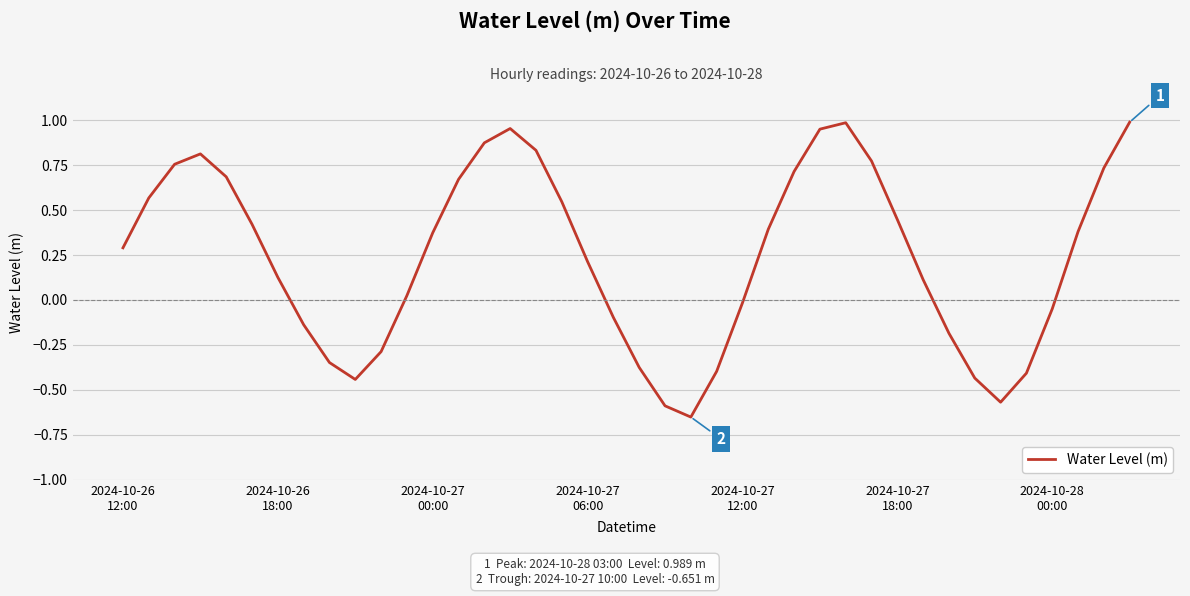

What is the difference between the maximum and minimum values?

1.6